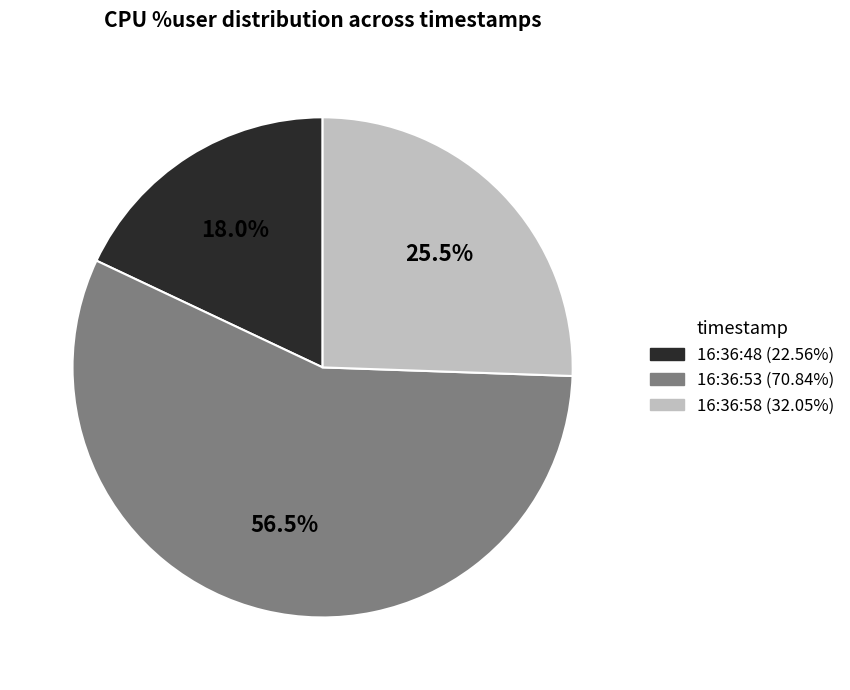

Count the number of slices in the pie.

3